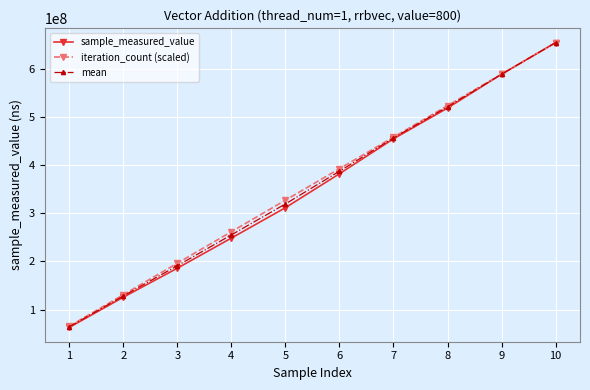

At how many categories does at least one series exceed 238256620?

7